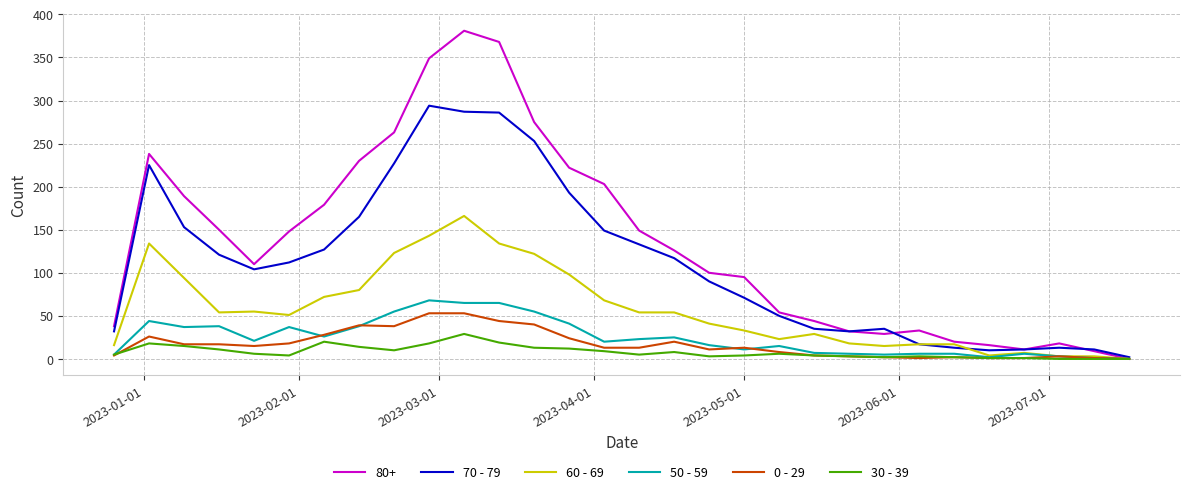

Which series has the largest range (max minus min)?

80+